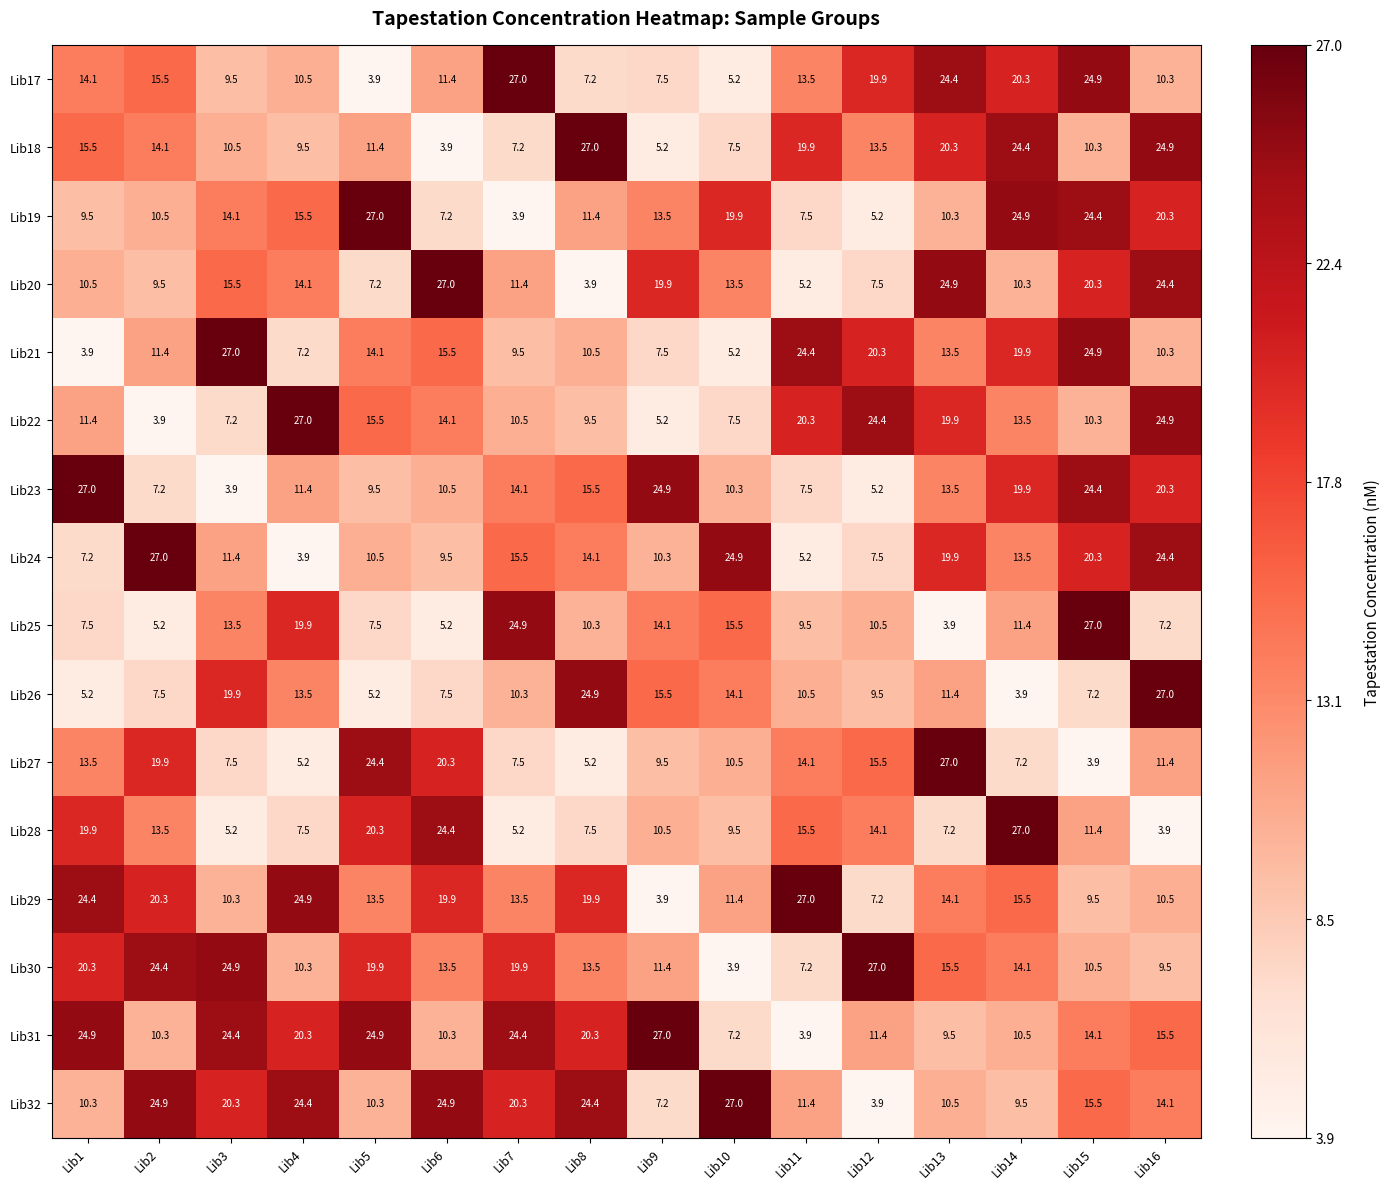

True or false: Lib18 has a value of 3.9 at Lib6.

True